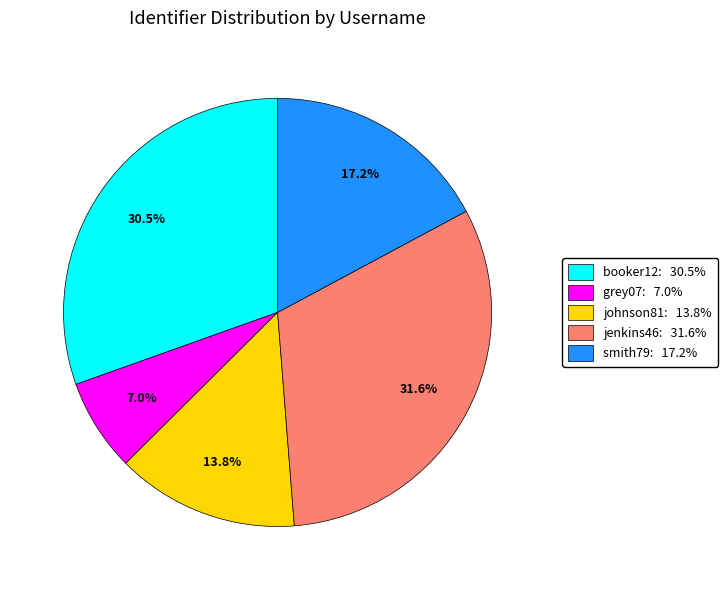

Does smith79 account for over 50% of the chart?

No